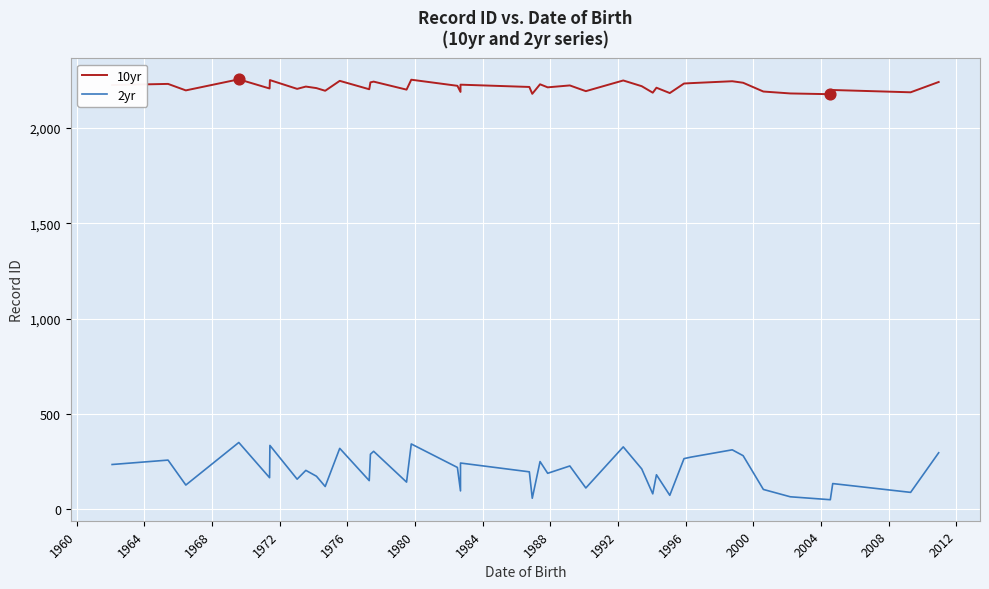

Is the value of 2yr at 22 greater than the value of 10yr at 2012?

No